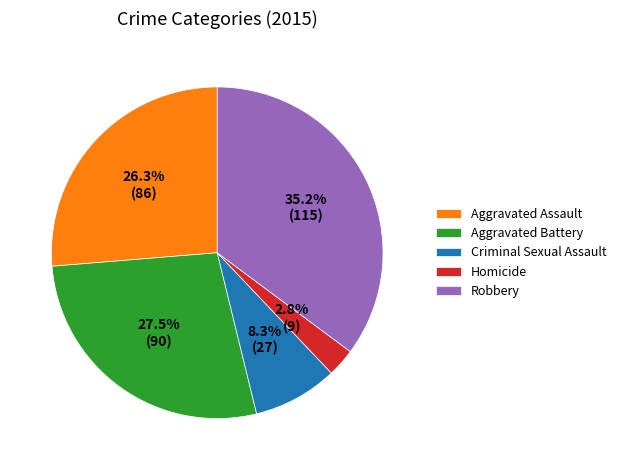

To the nearest percent, what is the average slice percentage?

20%